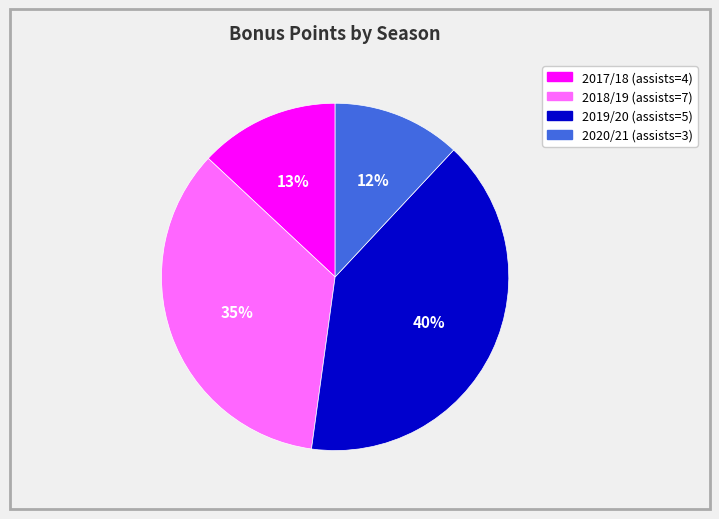

What percentage is the 2018/19 (assists=7) slice, to the nearest percent?

35%